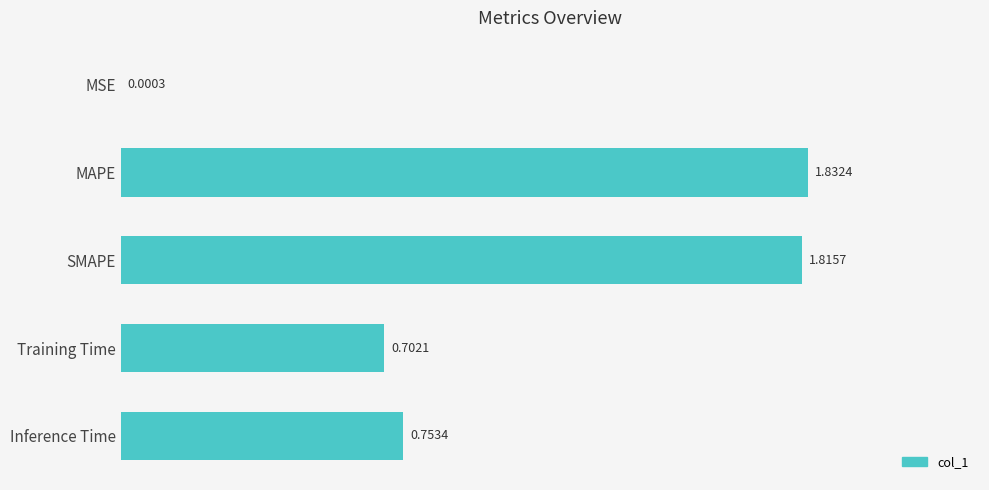

What is the sum of all values?

5.1